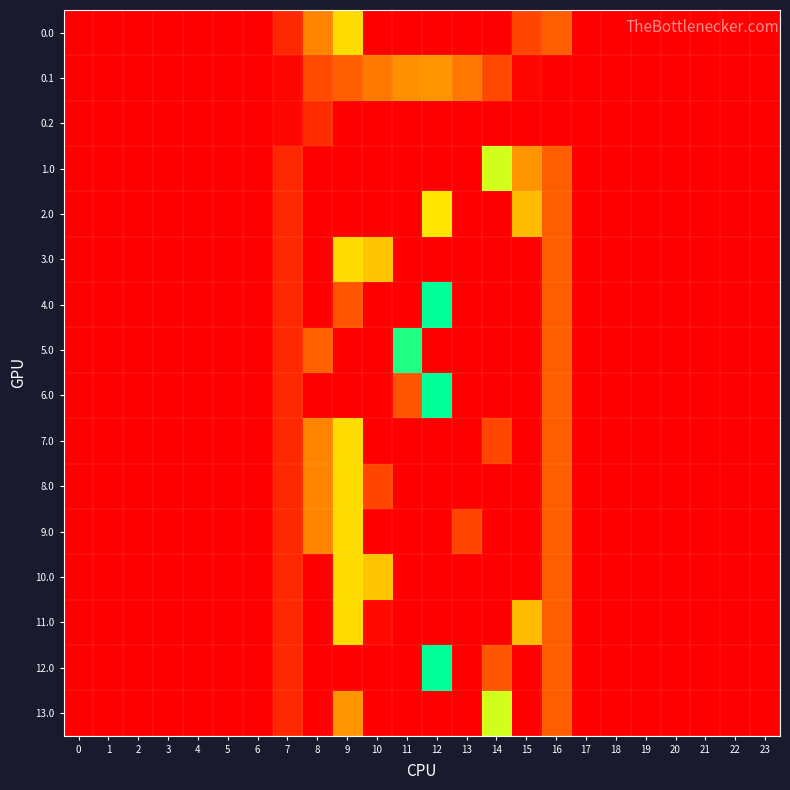

At how many categories does at least one series exceed 951?

2